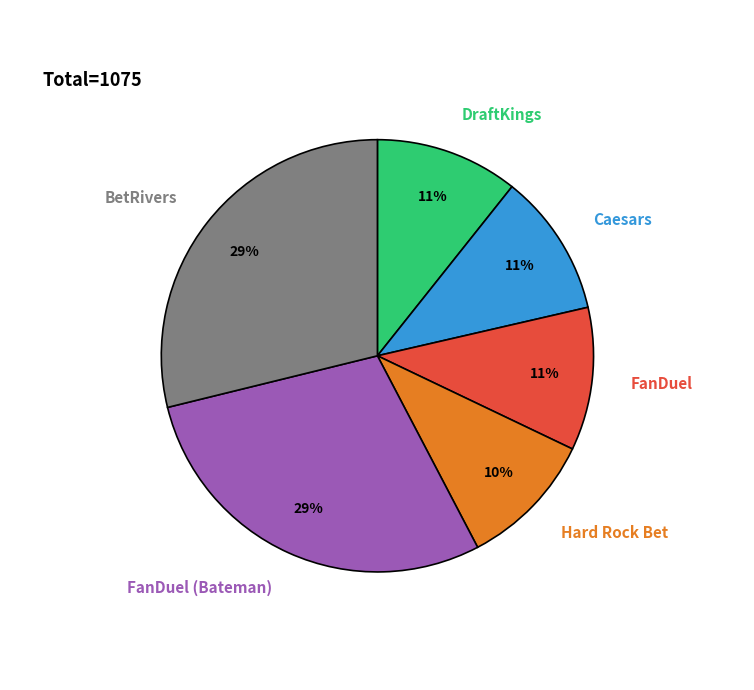

To the nearest percent, what is the combined percentage of DraftKings and Hard Rock Bet?

21%